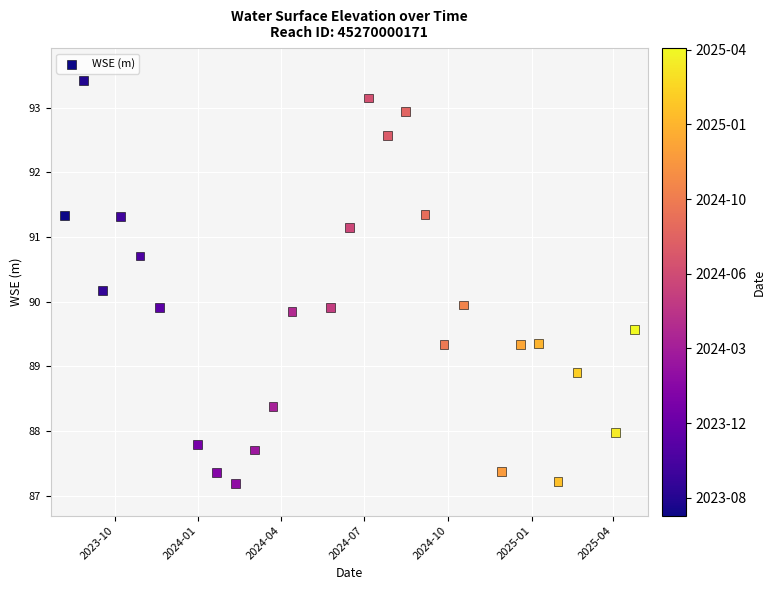

What is the range of Y values (max minus min)?

6.2